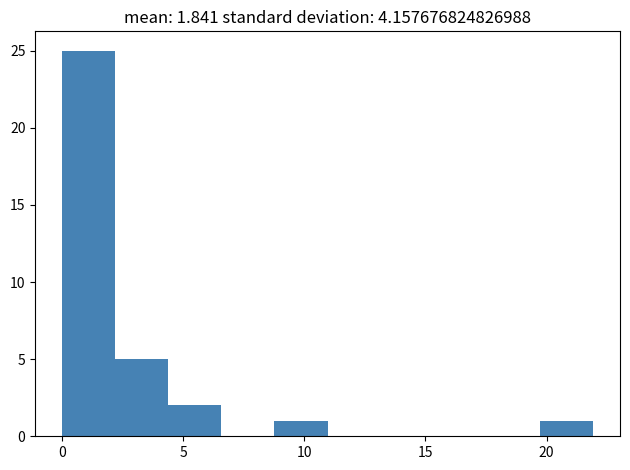

Reading left to right, list every bar in this chart as the range it spans on the x-axis followed by its height. Neither the bar edges nor the heights are printed on the chart, so give them approximately, as read against the axes.

0.0 to 2.0: 25
2.0 to 4.5: 5
4.5 to 6.5: 2
6.5 to 9.0: 0
9.0 to 11.0: 1
11.0 to 13.0: 0
13.0 to 15.5: 0
15.5 to 17.5: 0
17.5 to 19.5: 0
19.5 to 22.0: 1